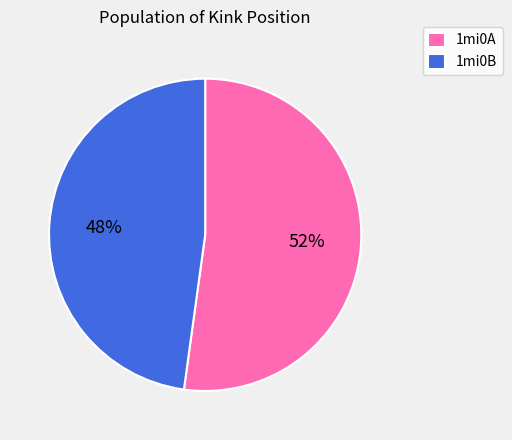

To the nearest percent, what is the average slice percentage?

50%